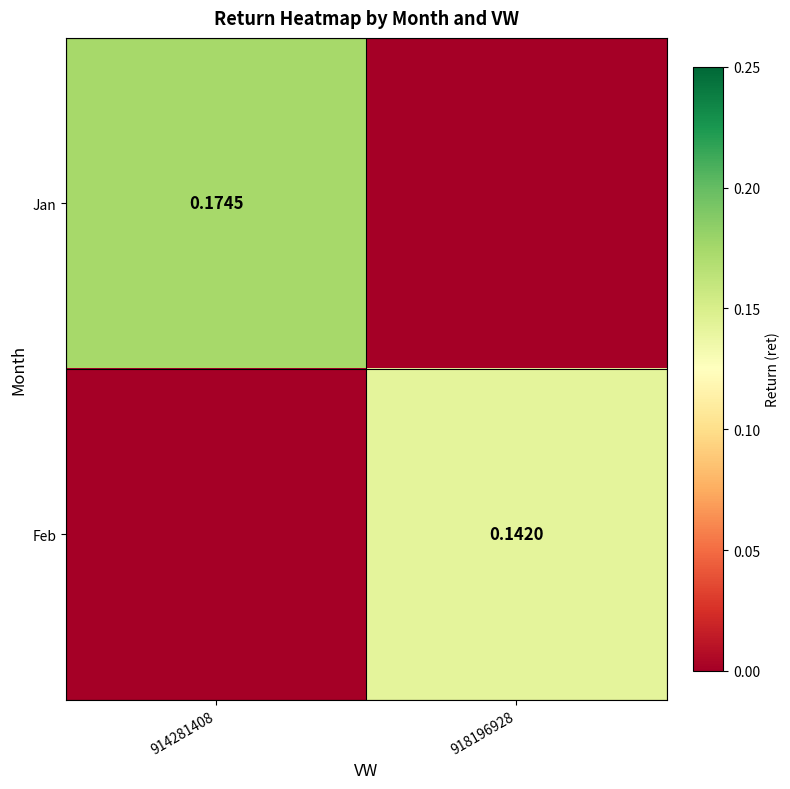

At which category is the sum across all series the highest?

914281408